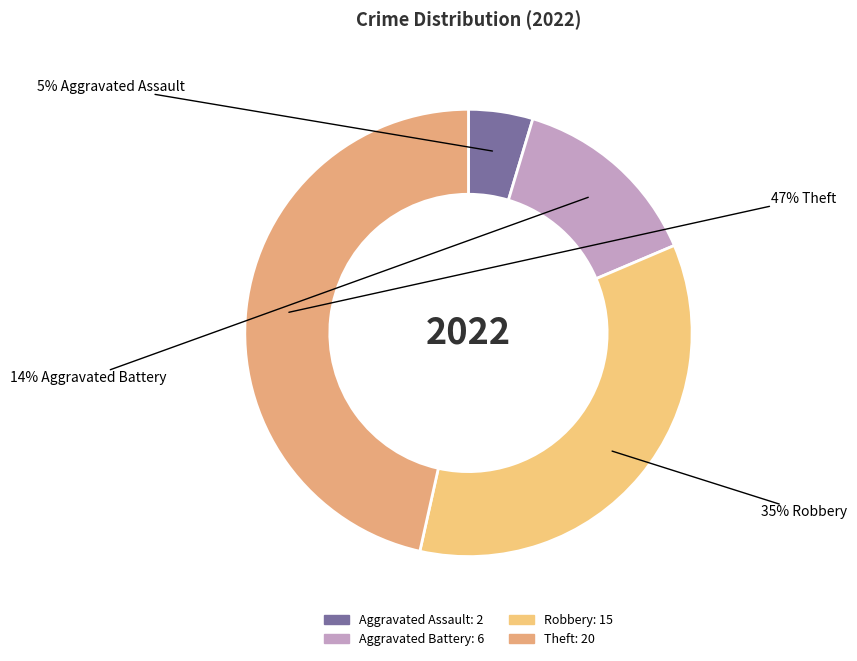

How many segments does this pie chart have?

4